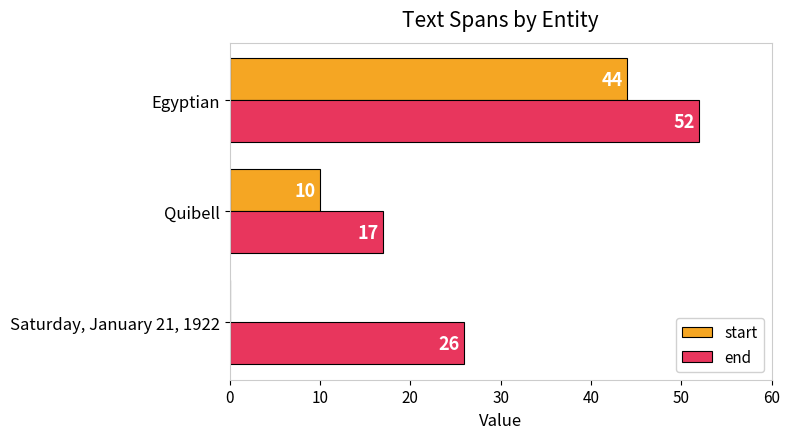

Which label corresponds to the largest value in the chart?

Egyptian